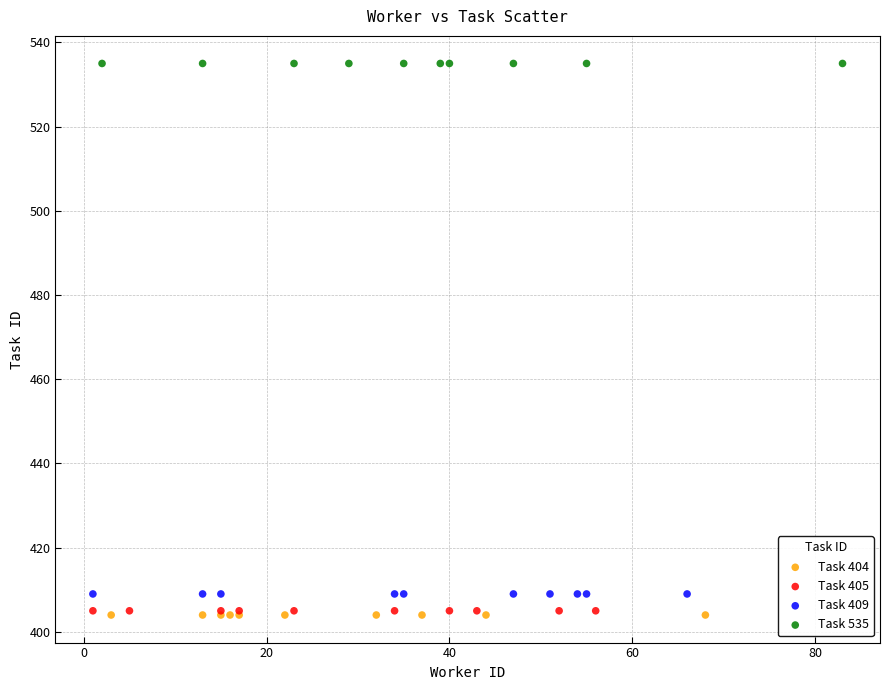

What are all the series names shown in the legend?

Task 404, Task 405, Task 409, Task 535